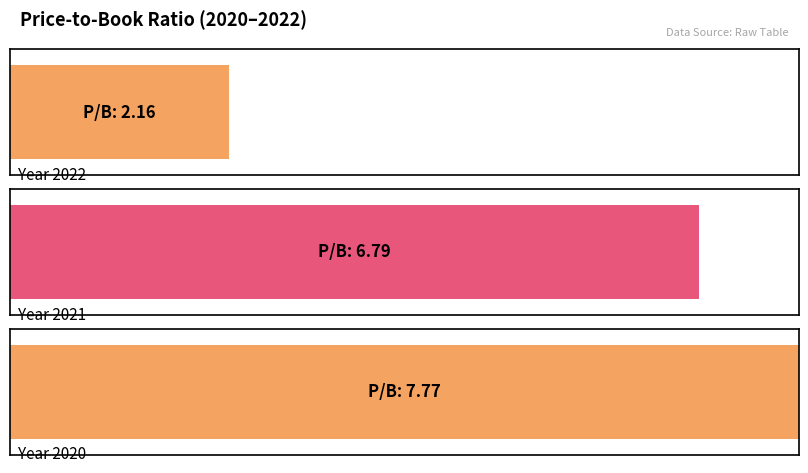

What is the sum of all values?

16.7